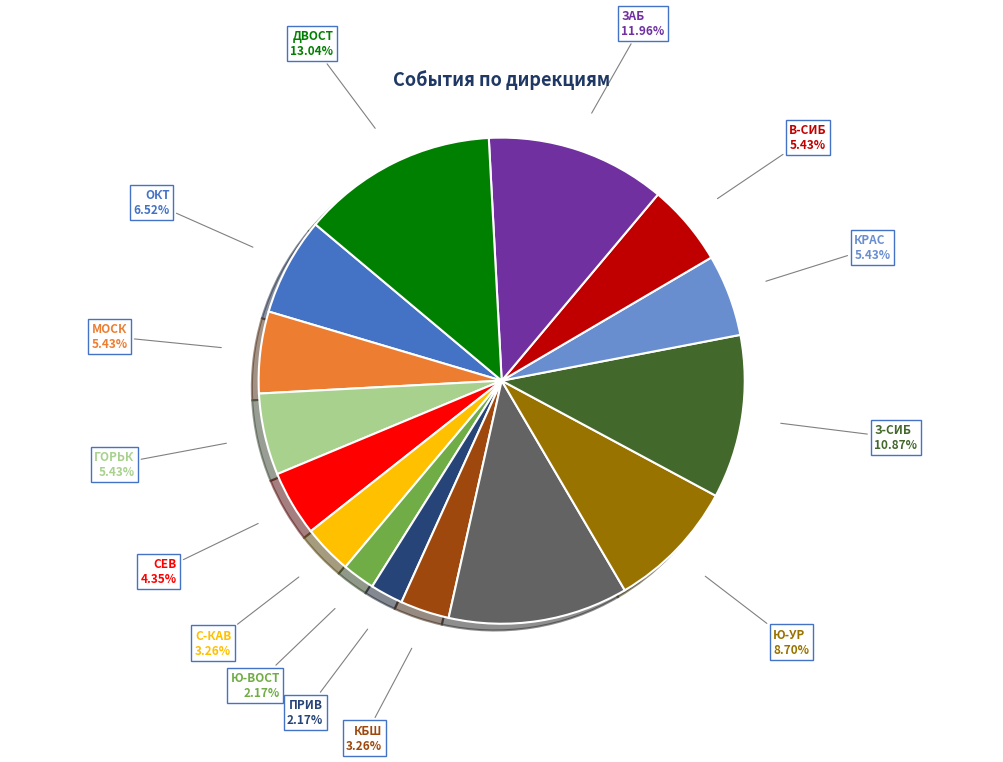

Do ЗАБ and В-СИБ together represent more than half of the pie?

No